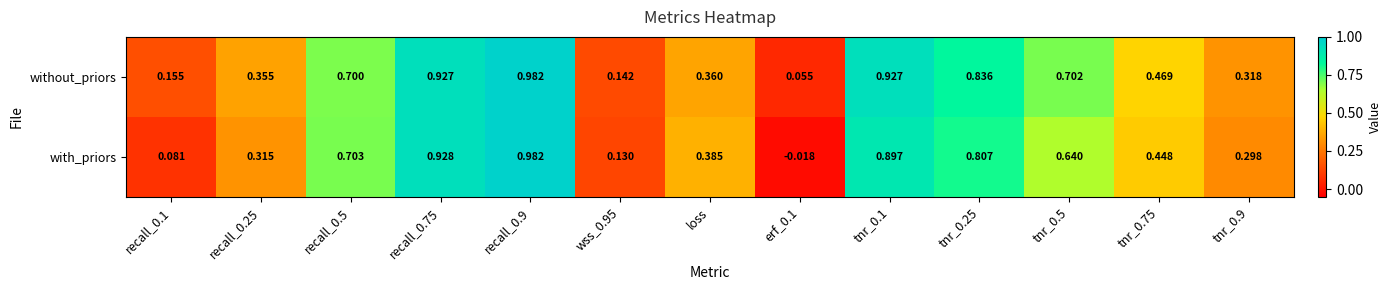

At tnr_0.9, list the series in order from largest to smallest.

without_priors, with_priors